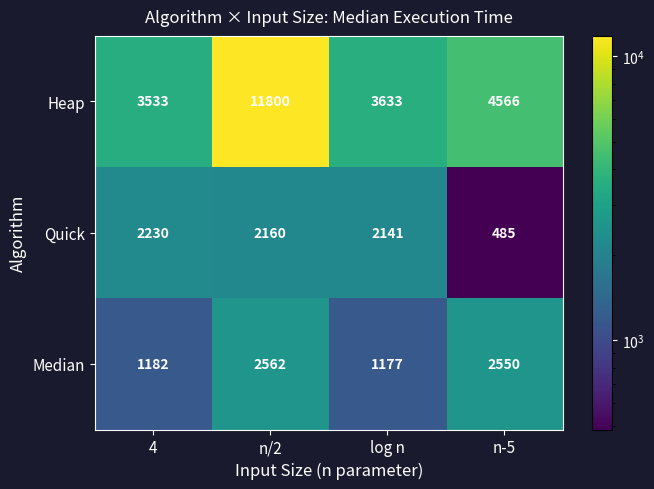

Between 4 and n/2, which series saw the biggest shift?

Heap